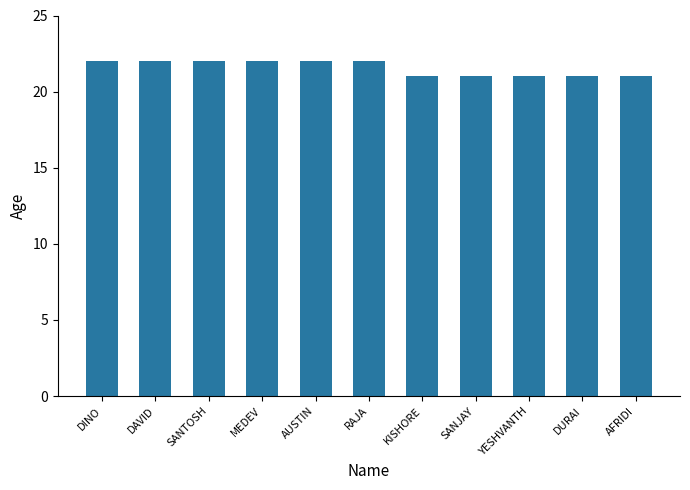

The value at AFRIDI is 32. True or false?

False